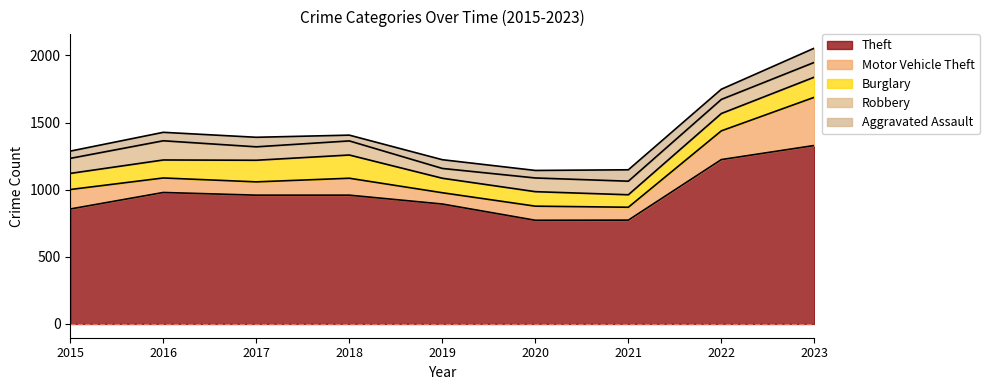

How many lines are shown in the chart?

5